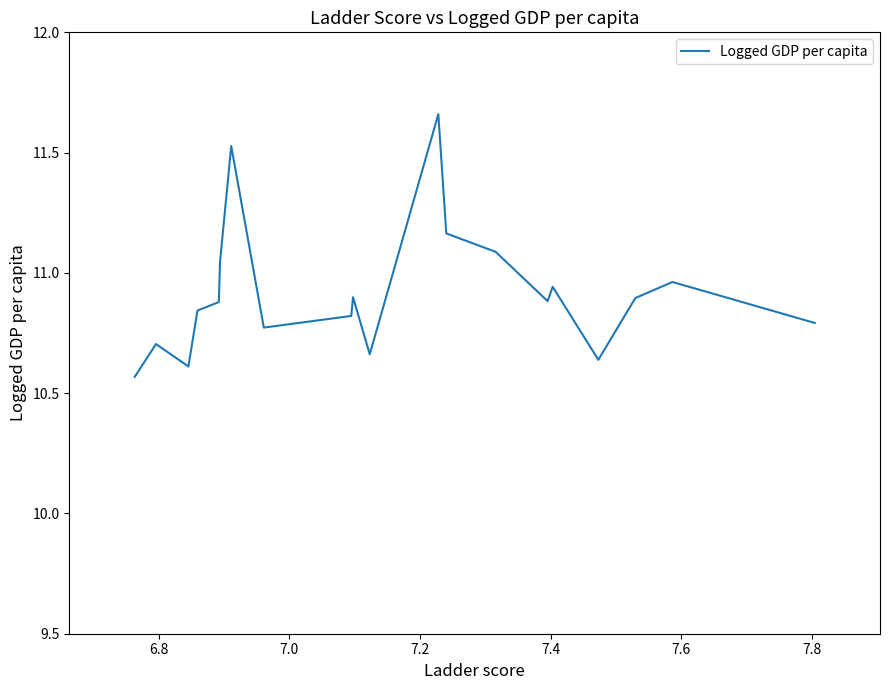

Is this an area chart (filled region under the line)?

No